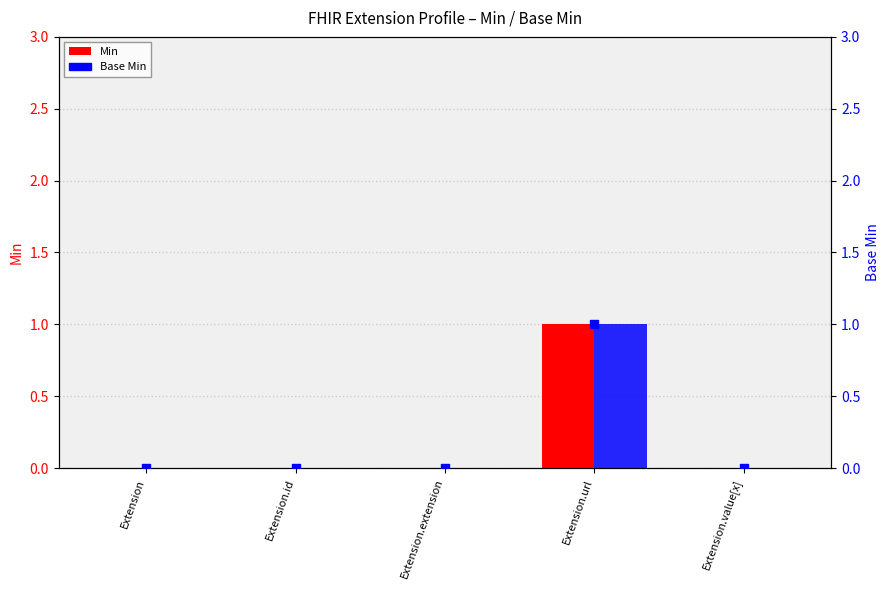

What are all the series names shown in the legend?

Min, Base Min